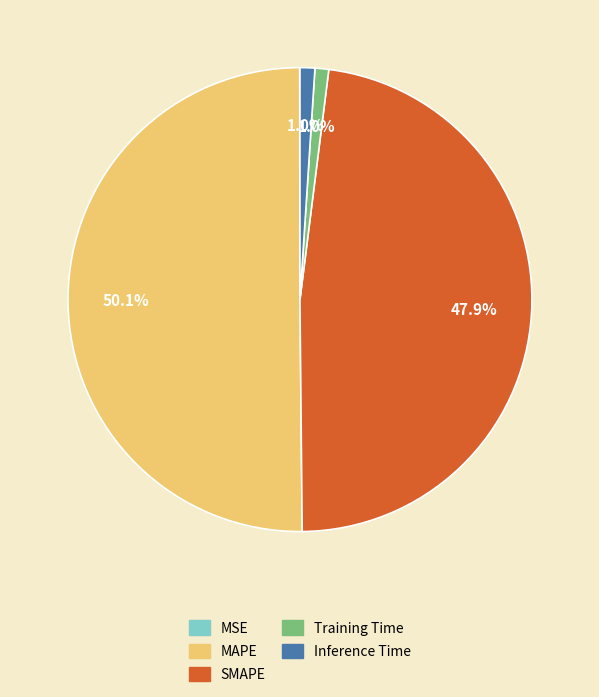

To the nearest percent, what is the combined percentage of SMAPE and MAPE?

98%